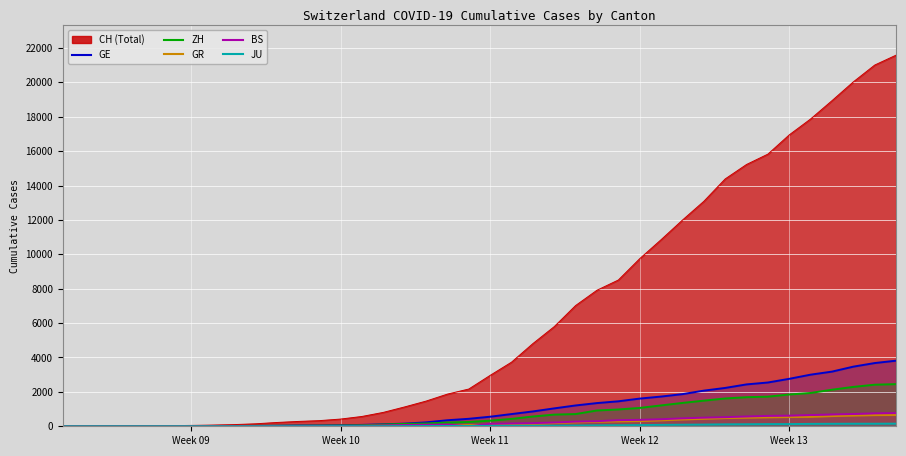

How many categories are shown in the chart?

40